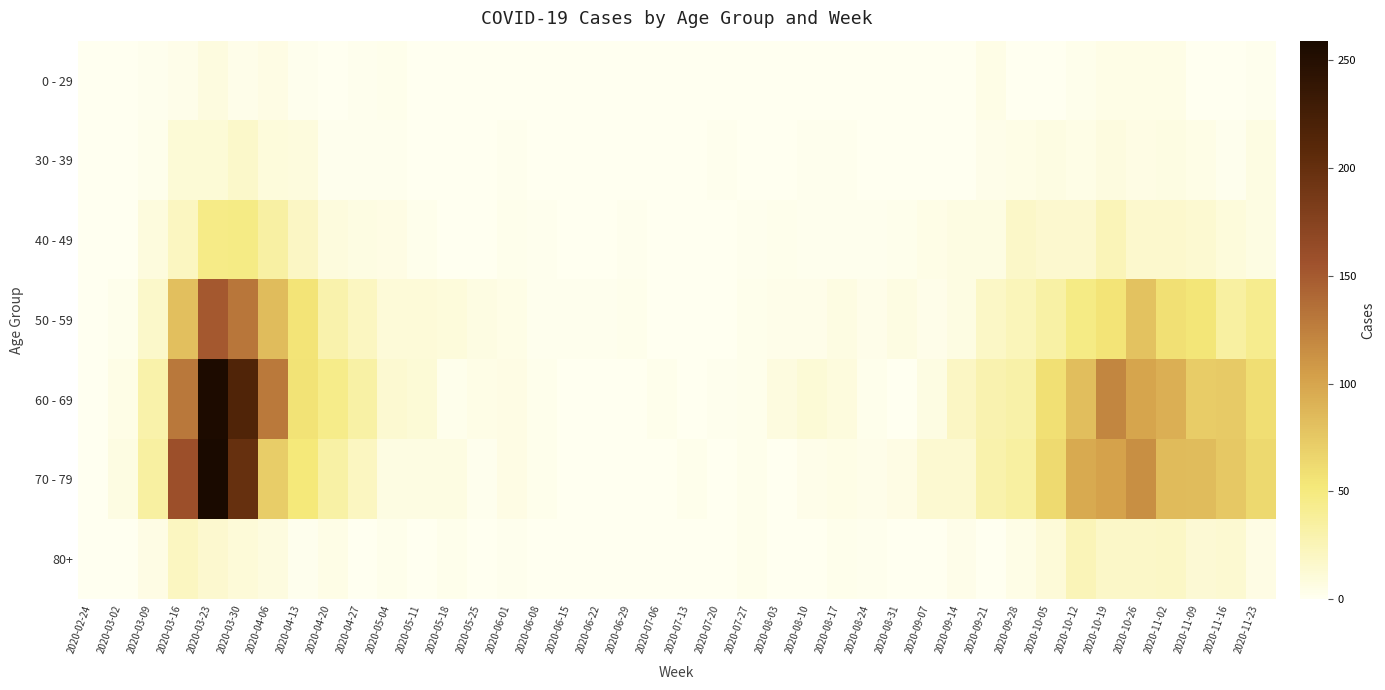

Which series changed the most between 2020-05-11 and 2020-06-29?

60 - 69